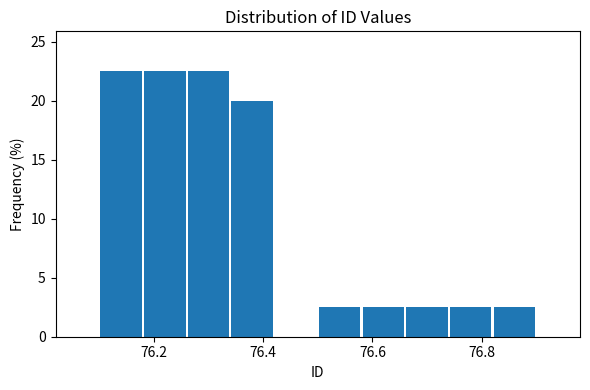

What is the height of the bar covering 76.10 to 76.18 on the x-axis? The values are not printed on the chart, so give them approximately, as read against the axis.

22.5